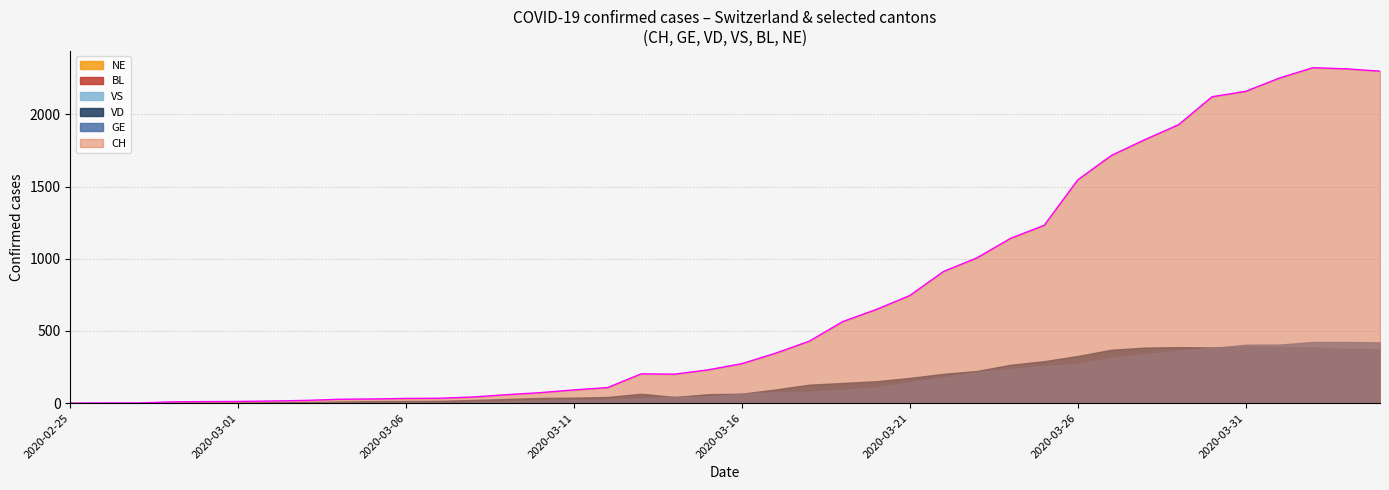

Where does the GE series first go above 66?

2020-03-17